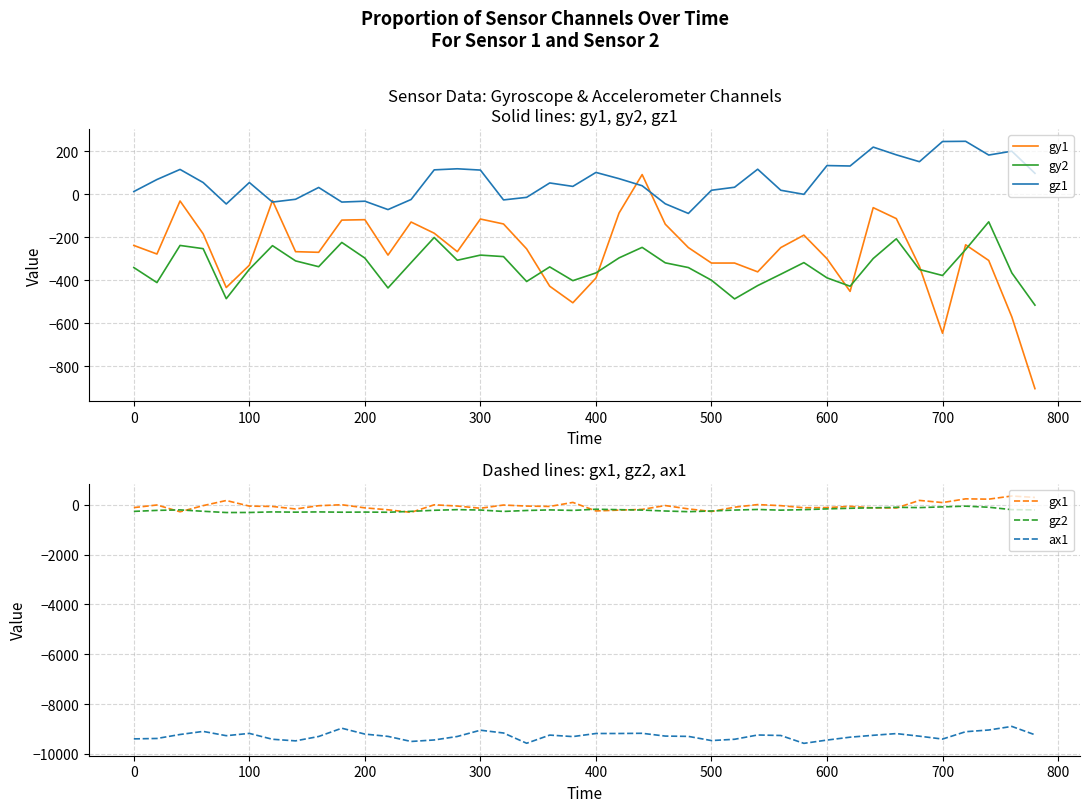

How many interior local peaks does the gy2 series have?

10